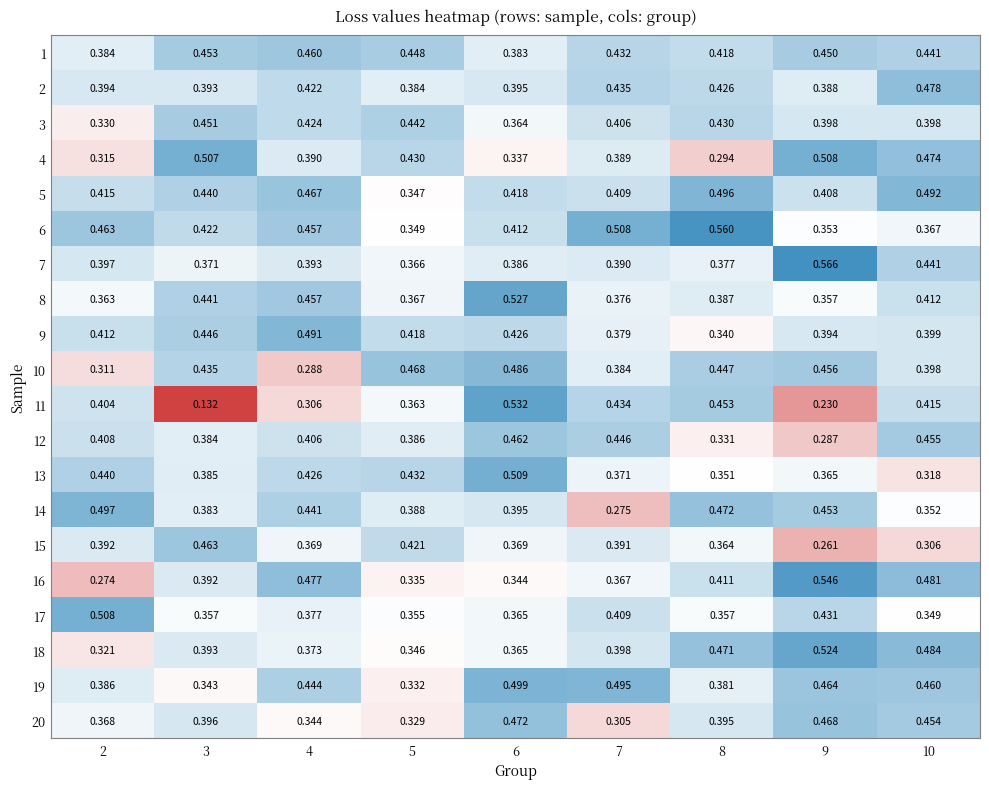

Which series has the largest total across all categories?

5